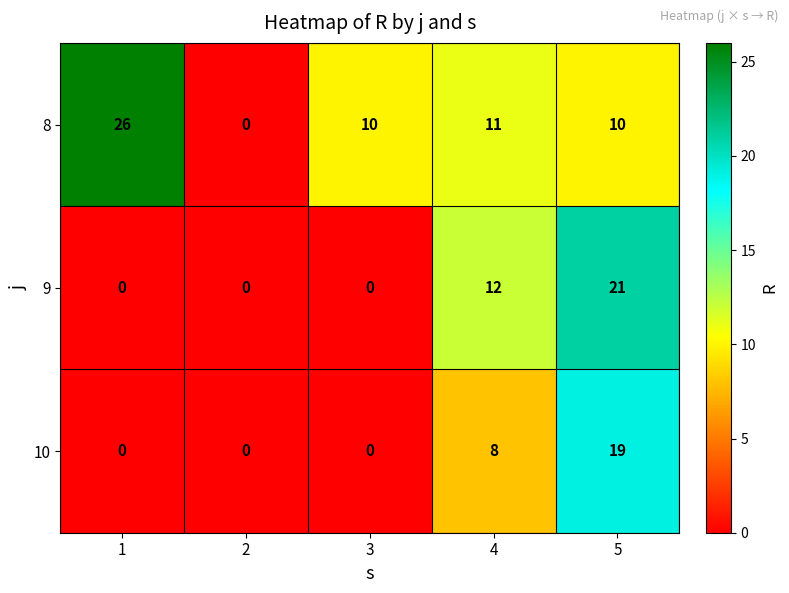

Where is 10 nearest to the value 9?

4